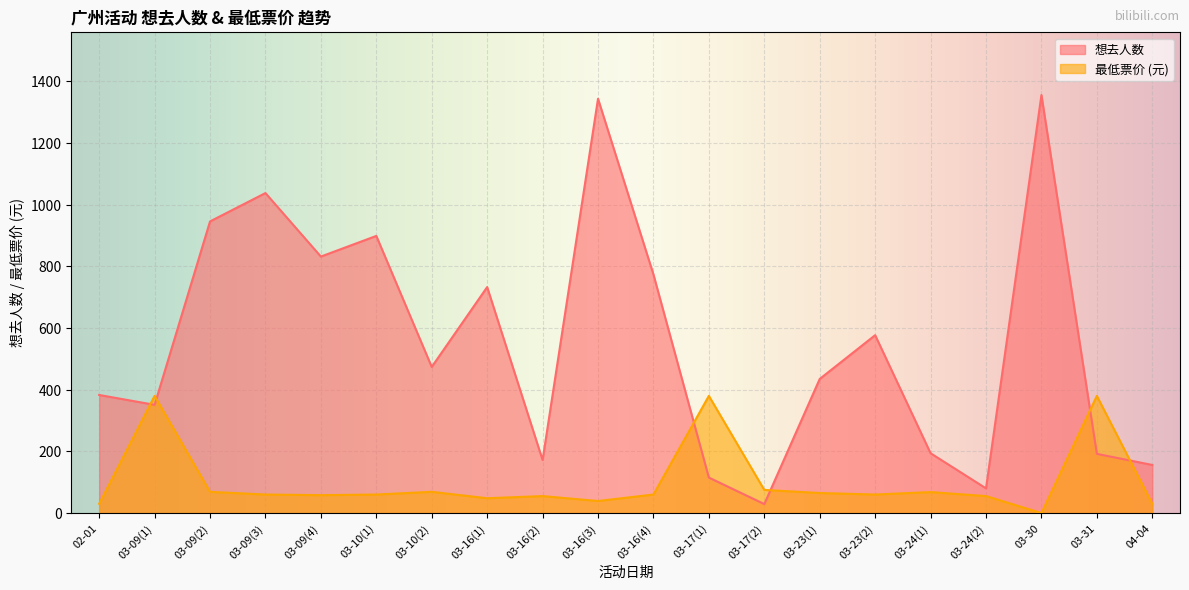

Reading right to left, what are all the values shown in this chart?

想去人数: 04-04=156.0	03-31=192.0	03-30=1356.0	03-24(2)=80.0	03-24(1)=194.0	03-23(2)=577.0	03-23(1)=435.0	03-17(2)=29.0	03-17(1)=115.0	03-16(4)=774.0	03-16(3)=1344.0	03-16(2)=172.0	03-16(1)=733.0	03-10(2)=474.0	03-10(1)=899.0	03-09(4)=832.0	03-09(3)=1038.0	03-09(2)=946.0	03-09(1)=351.0	02-01=383.0
最低票价: 04-04=29.9	03-31=380.0	03-30=0.0	03-24(2)=55.0	03-24(1)=68.0	03-23(2)=60.0	03-23(1)=65.0	03-17(2)=75.0	03-17(1)=380.0	03-16(4)=60.0	03-16(3)=39.0	03-16(2)=55.0	03-16(1)=48.0	03-10(2)=68.8	03-10(1)=60.0	03-09(4)=58.0	03-09(3)=60.0	03-09(2)=68.8	03-09(1)=380.0	02-01=30.0